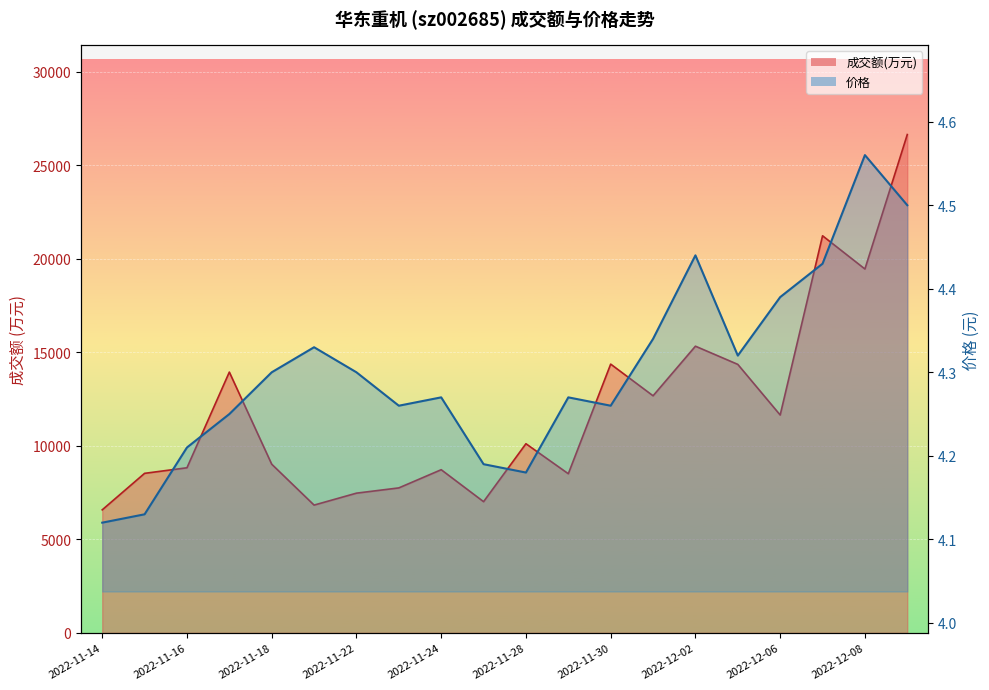

Does the chart display data point markers on the line(s)?

No